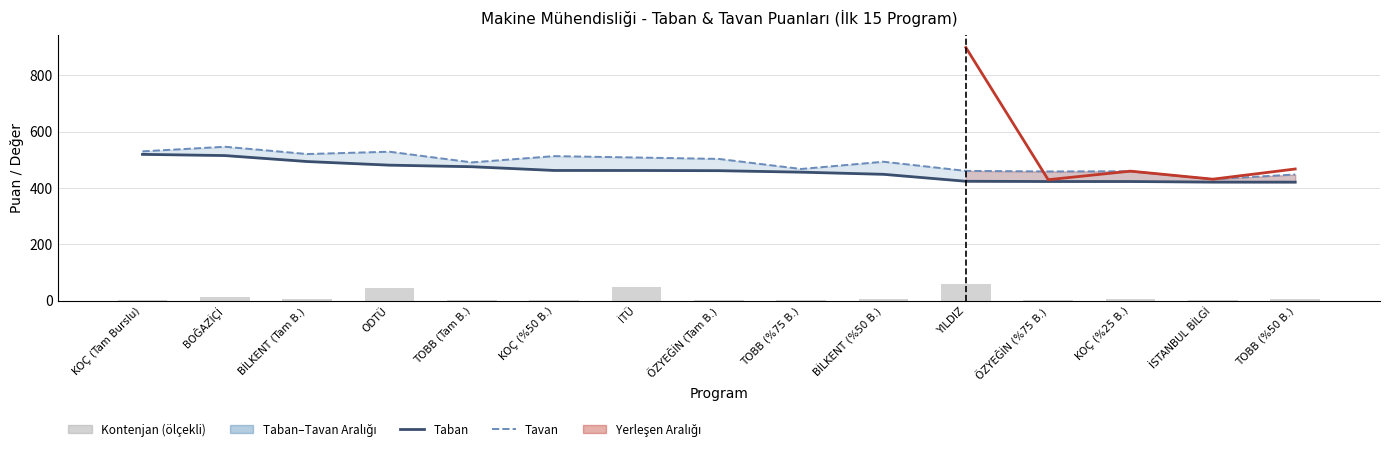

What position from the left is BİLKENT (Tam B.)?

3